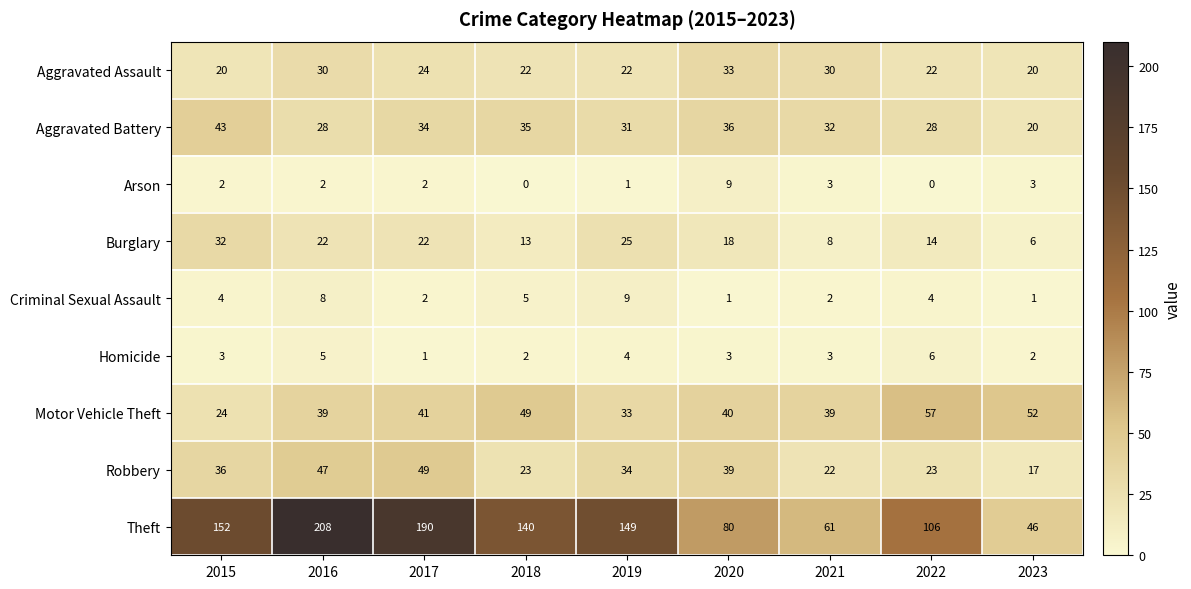

Where is Burglary nearest to the value 19?

2020